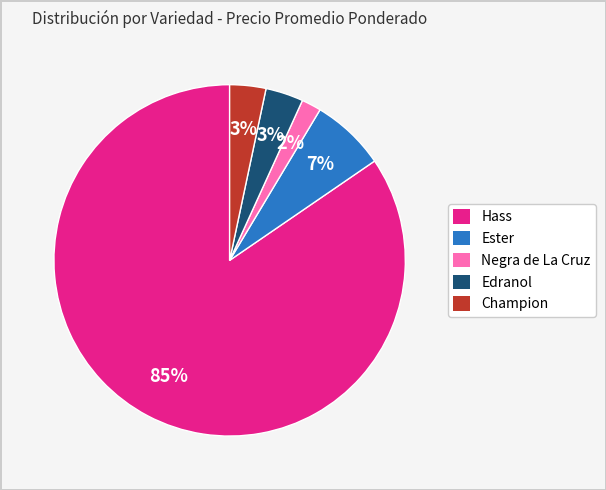

Does any single category account for the majority?

Yes